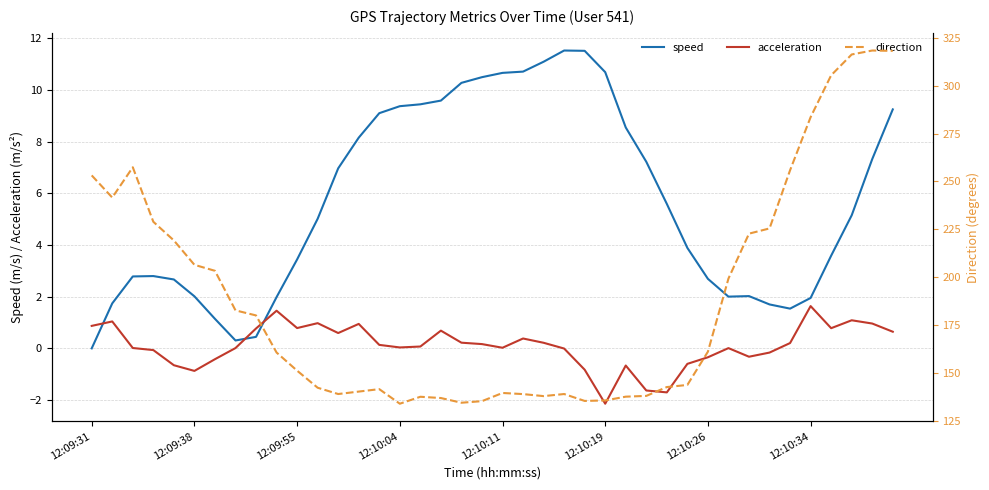

Rank the series by their maximum value, from lowest to highest.

acceleration, speed, direction